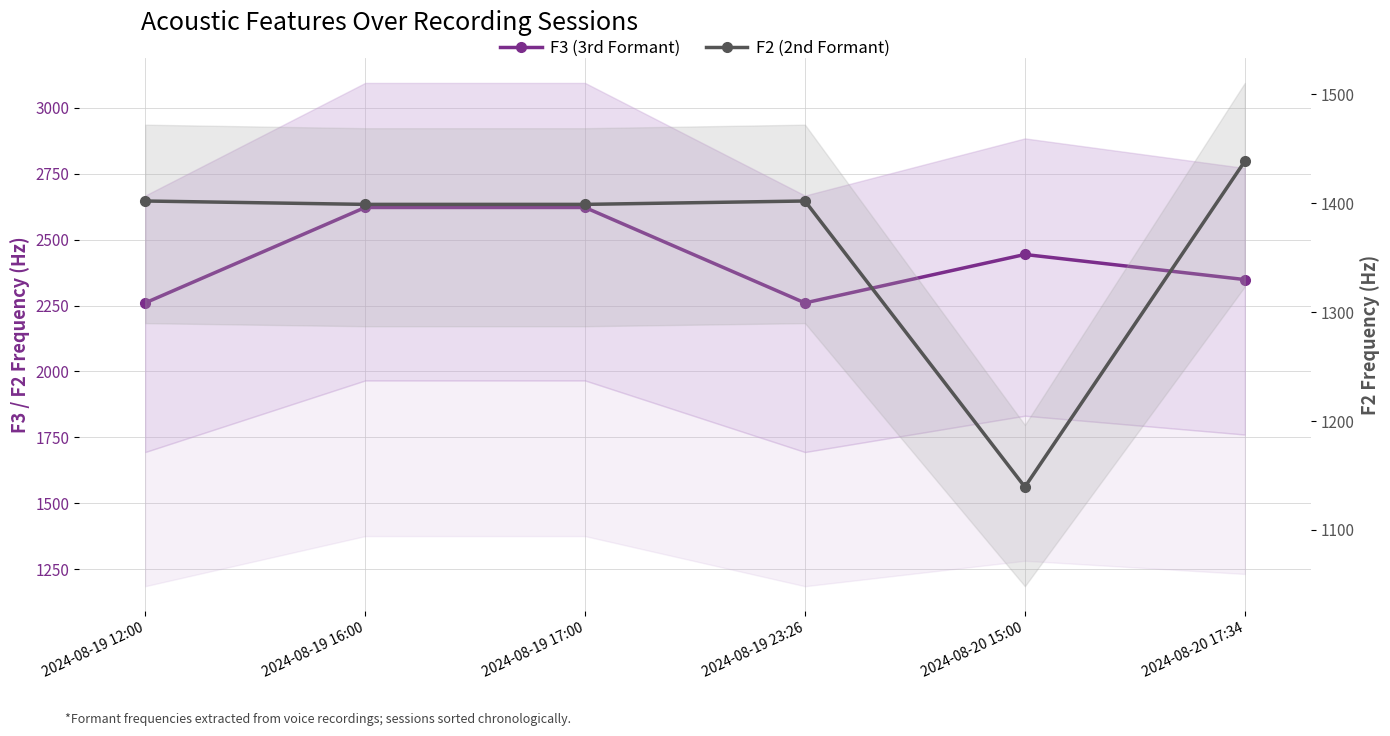

List the labels in order of F2 (2nd Formant) value, largest first.

2024-08-20 17:34, 2024-08-19 12:00, 2024-08-19 23:26, 2024-08-19 16:00, 2024-08-19 17:00, 2024-08-20 15:00